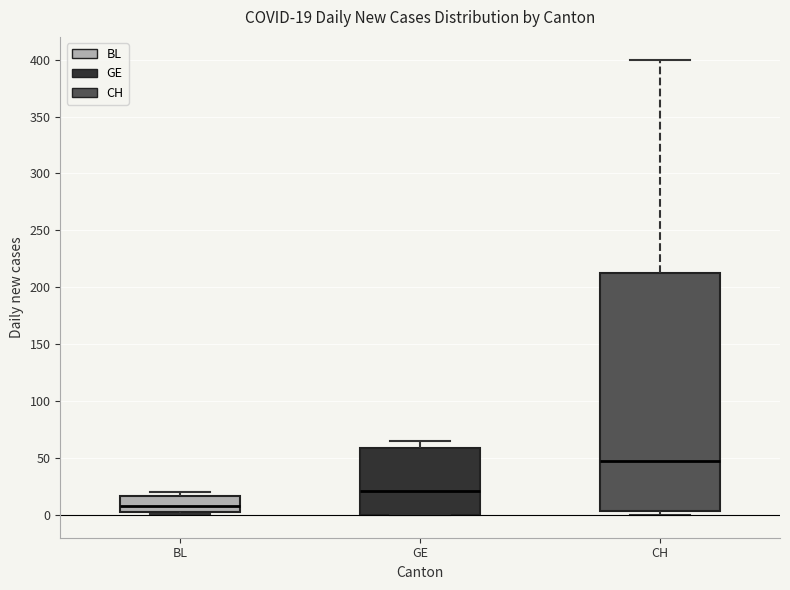

Which box has the lowest median line?

BL